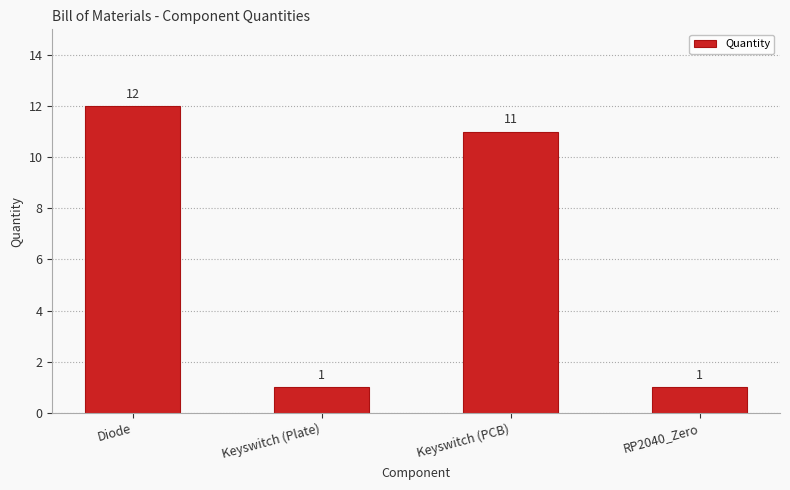

At which category does the chart reach its peak across all series?

Diode